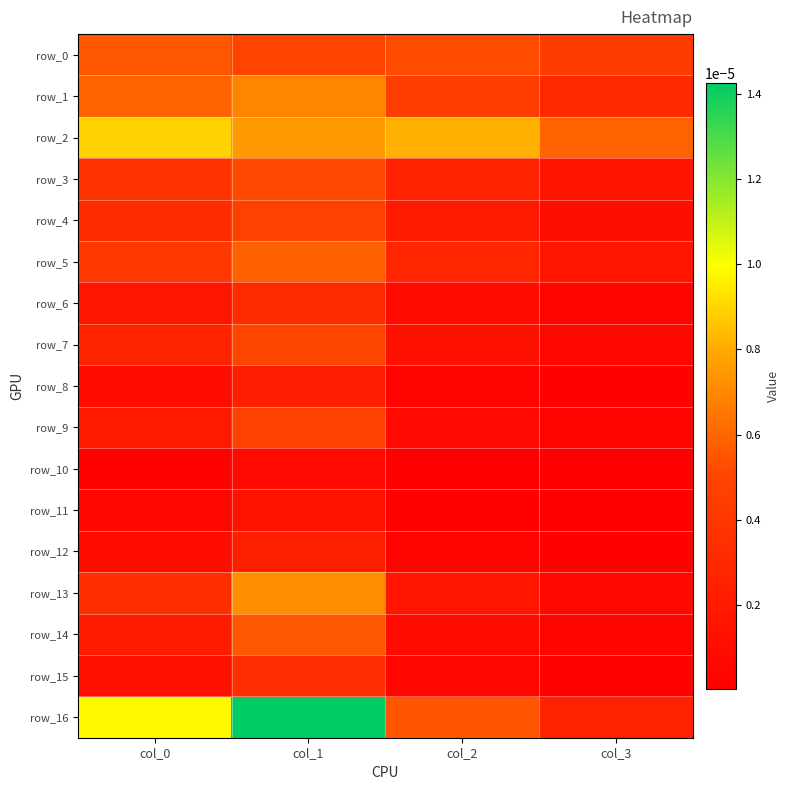

Between col_2 and col_1, which is larger?

col_2